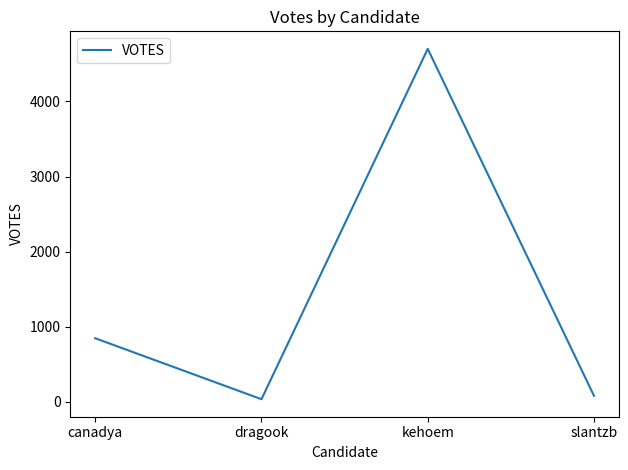

List the labels in order of value, smallest first.

dragook, slantzb, canadya, kehoem